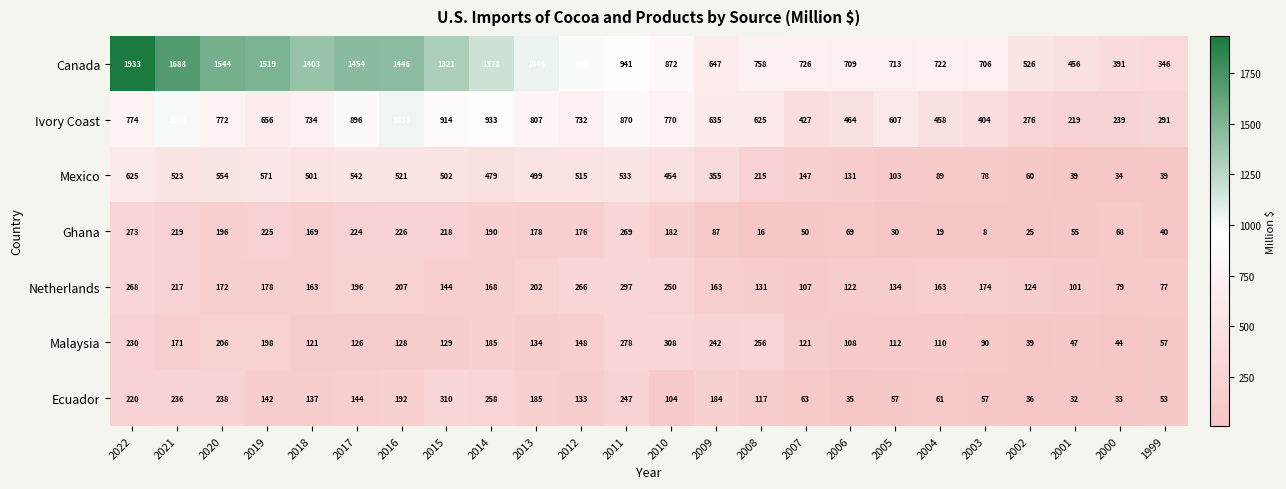

Count the number of categories in the chart.

24